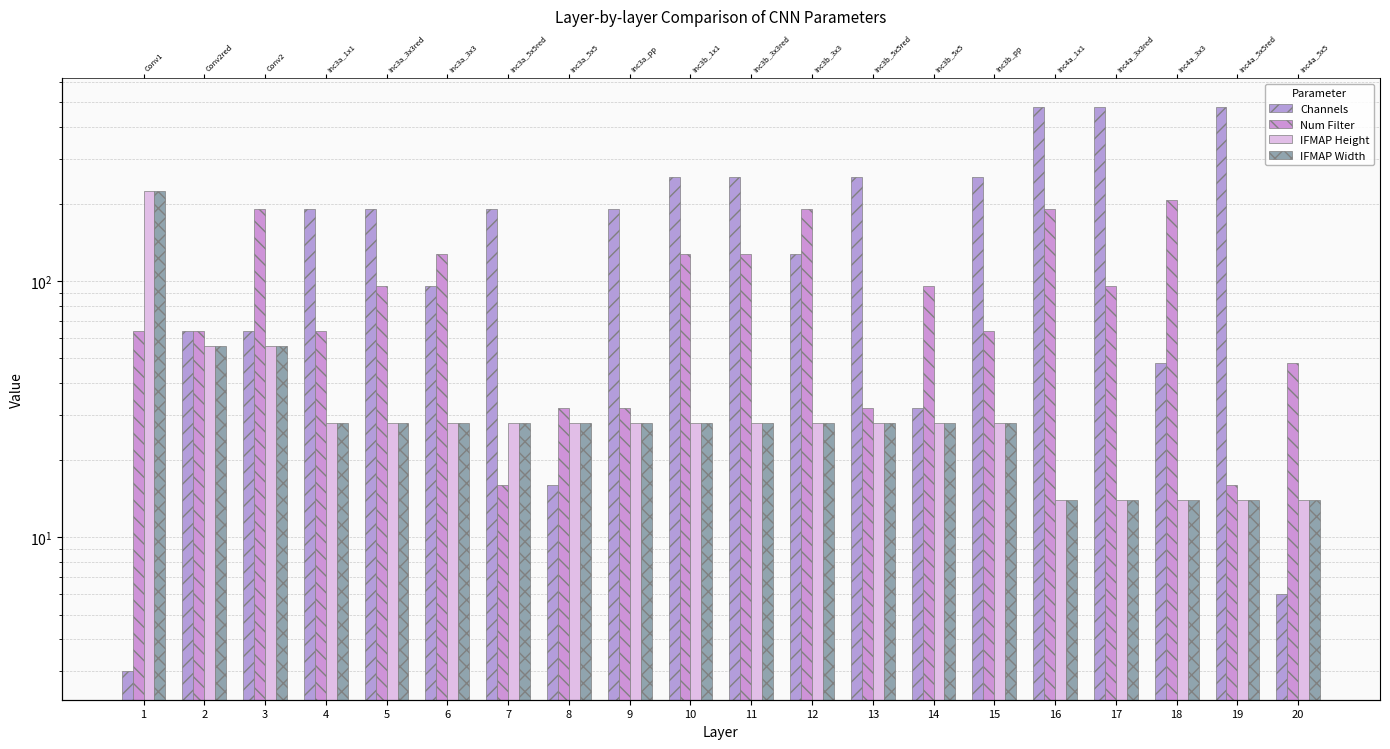

Does the chart contain any negative values?

No